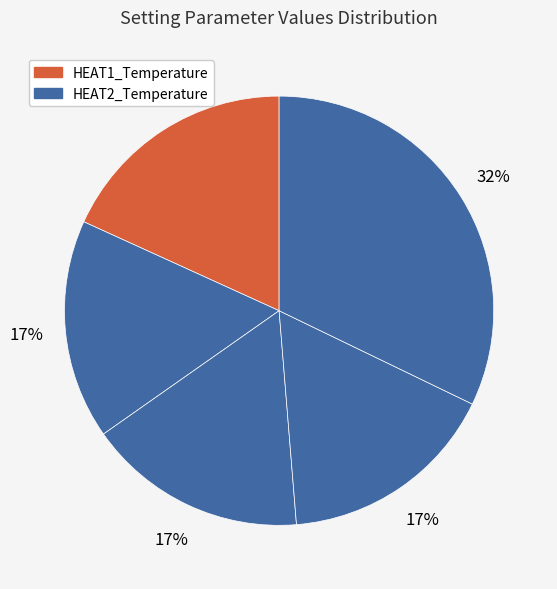

How many slices are in this pie chart?

5